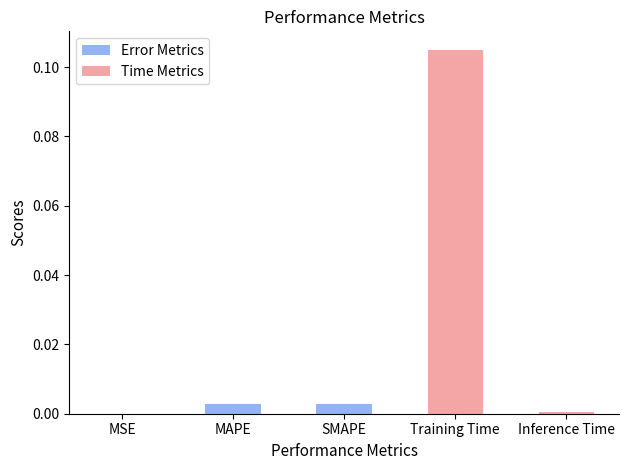

Which category has the highest value across all series?

Training Time